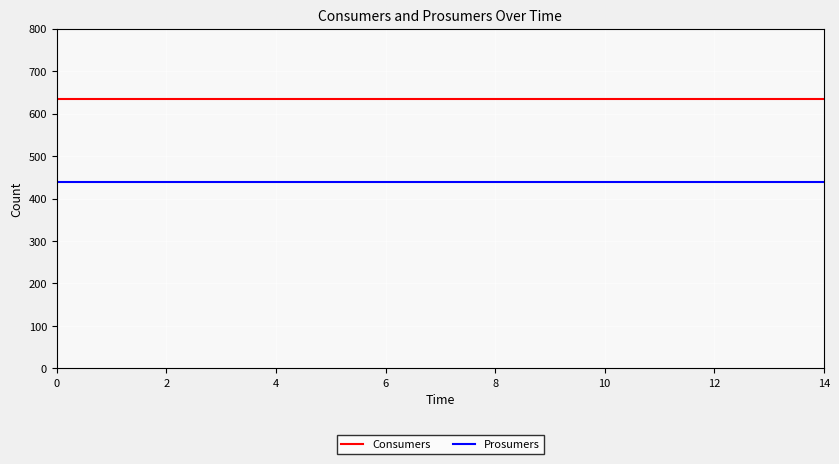

How many lines are shown in the chart?

2